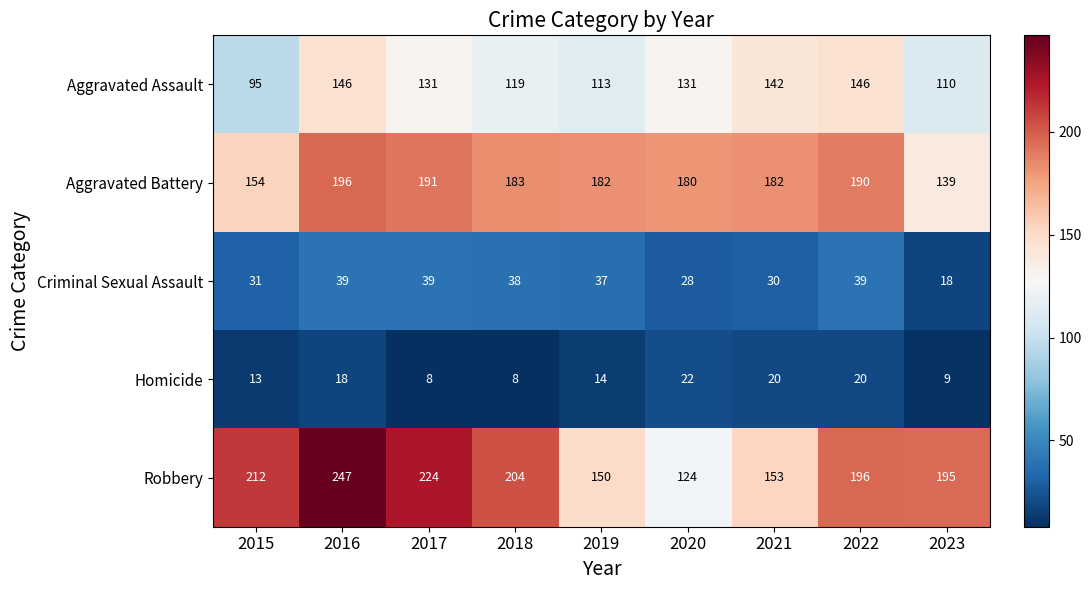

List the series in order of their peak value, lowest first.

Homicide, Criminal Sexual Assault, Aggravated Assault, Aggravated Battery, Robbery